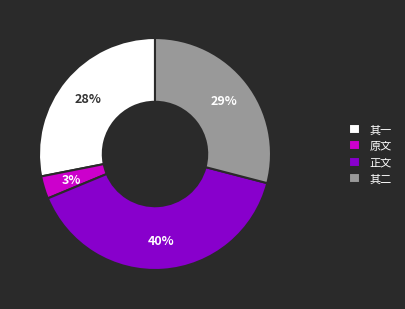

True or false: 正文 accounts for 29% of the total.

False